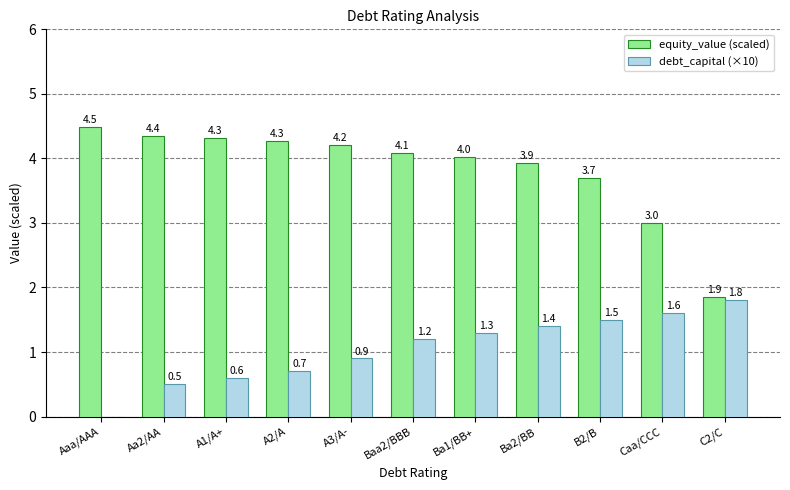

What is the greatest value displayed?

4.5